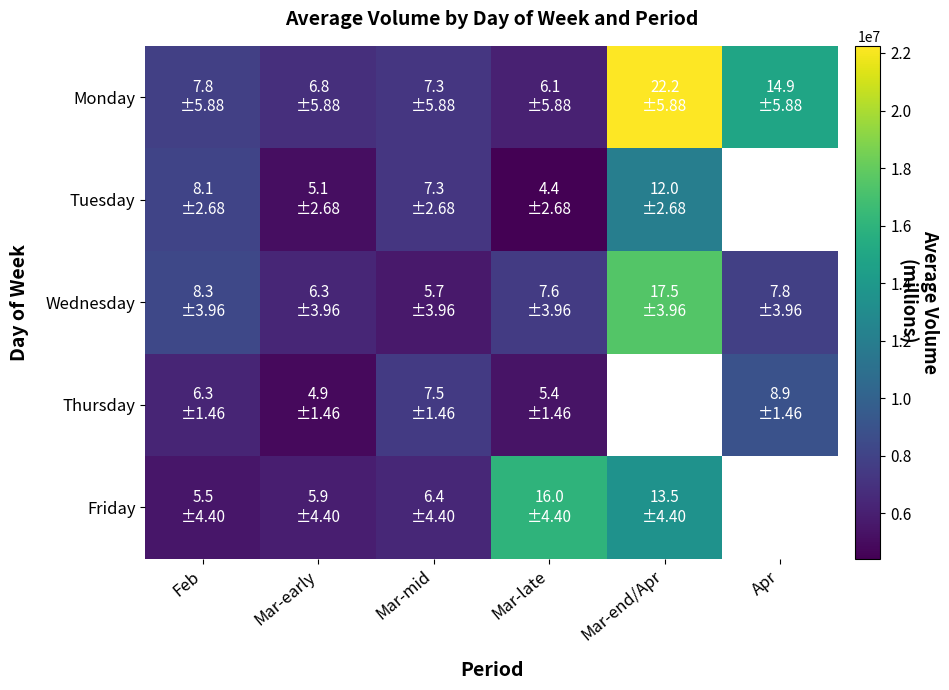

The value of Wednesday at Mar-late is 3418029.8. True or false?

False